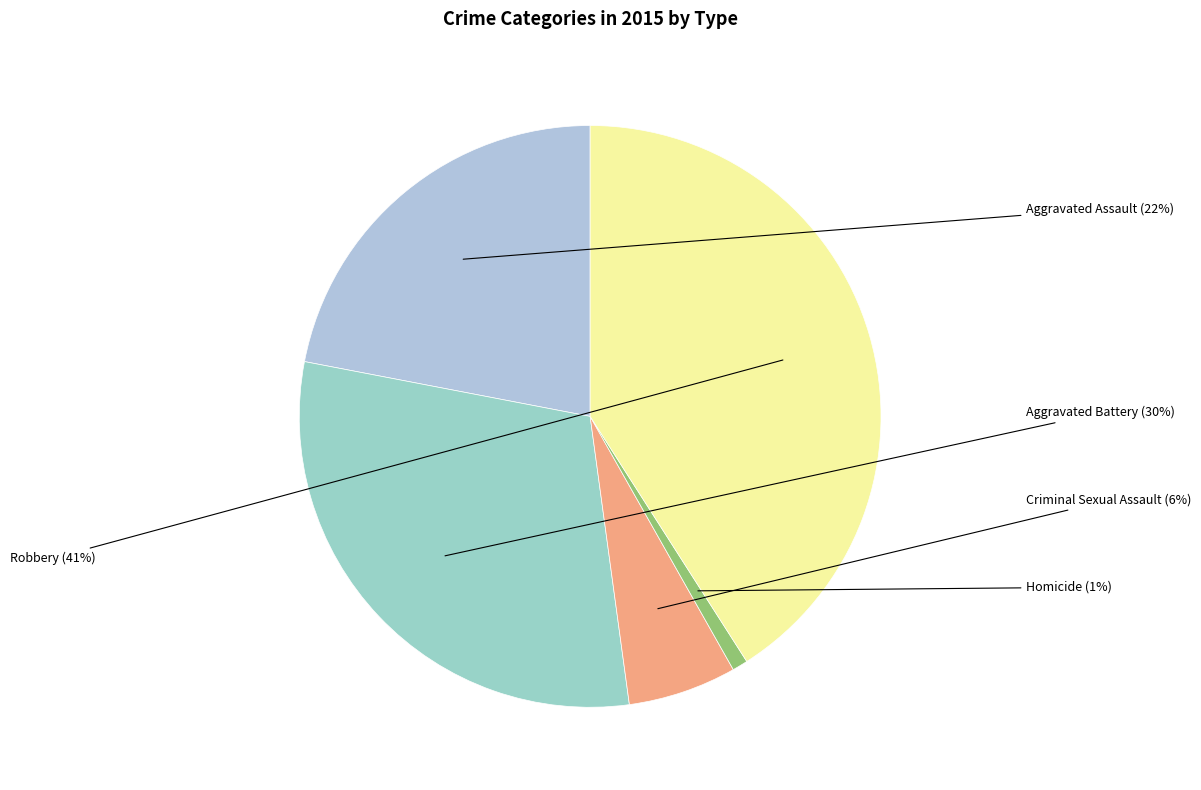

How many segments does this pie chart have?

5